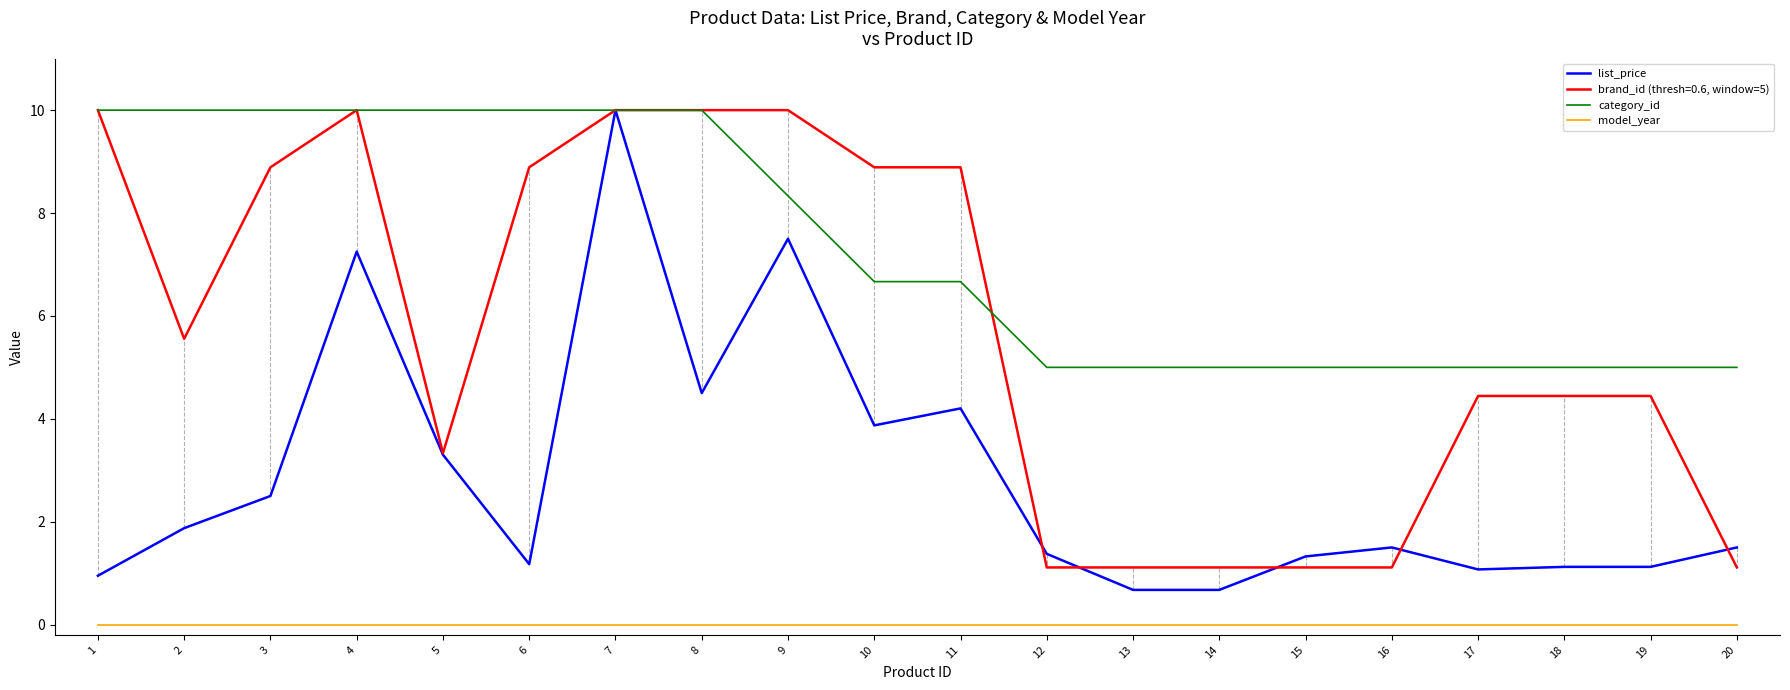

Is the value of model_year at 2 greater than the value of category_id at 15?

No